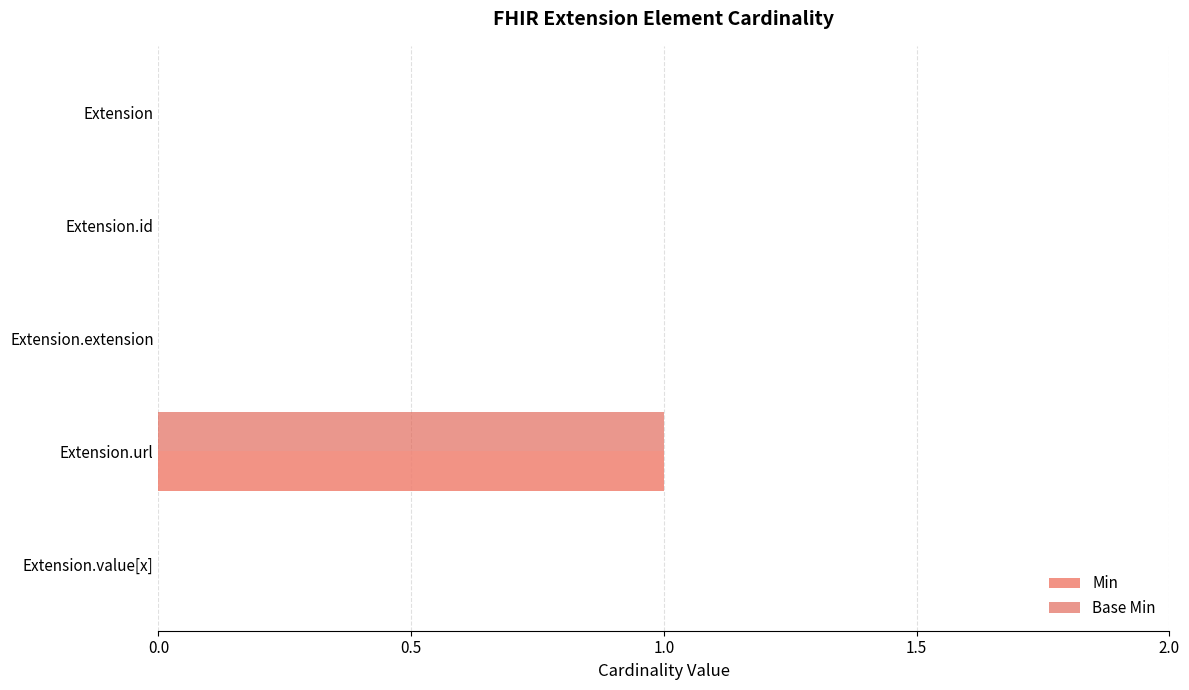

Which category has the highest value in the Base Min series?

Extension.url